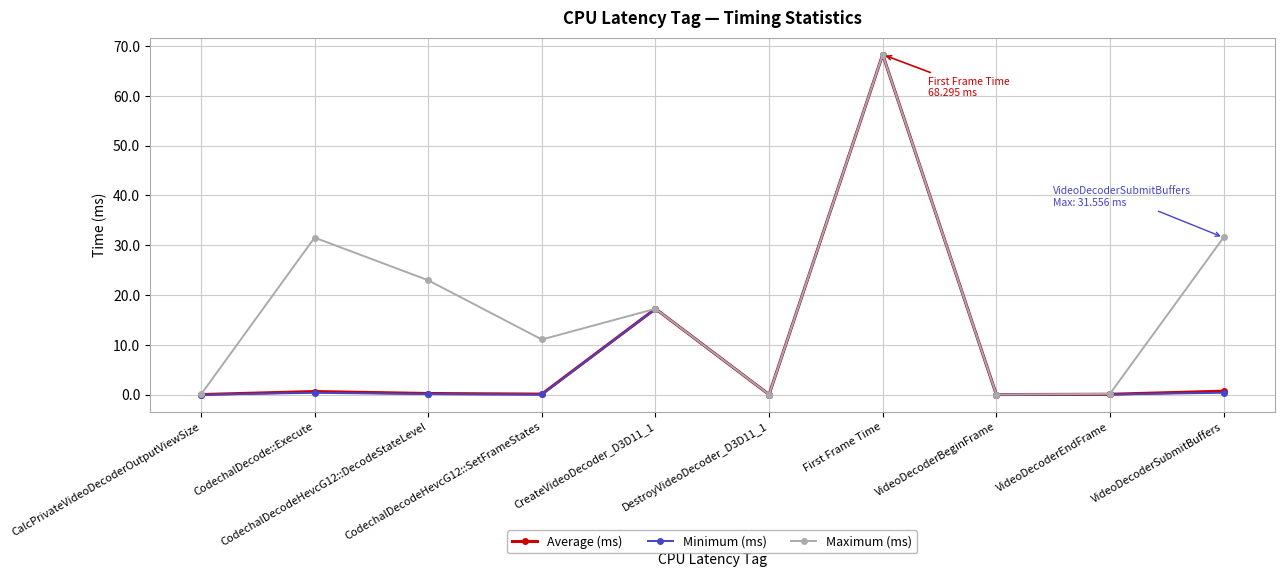

True or false: Minimum (ms) has more than 1 points higher than both neighbors.

True